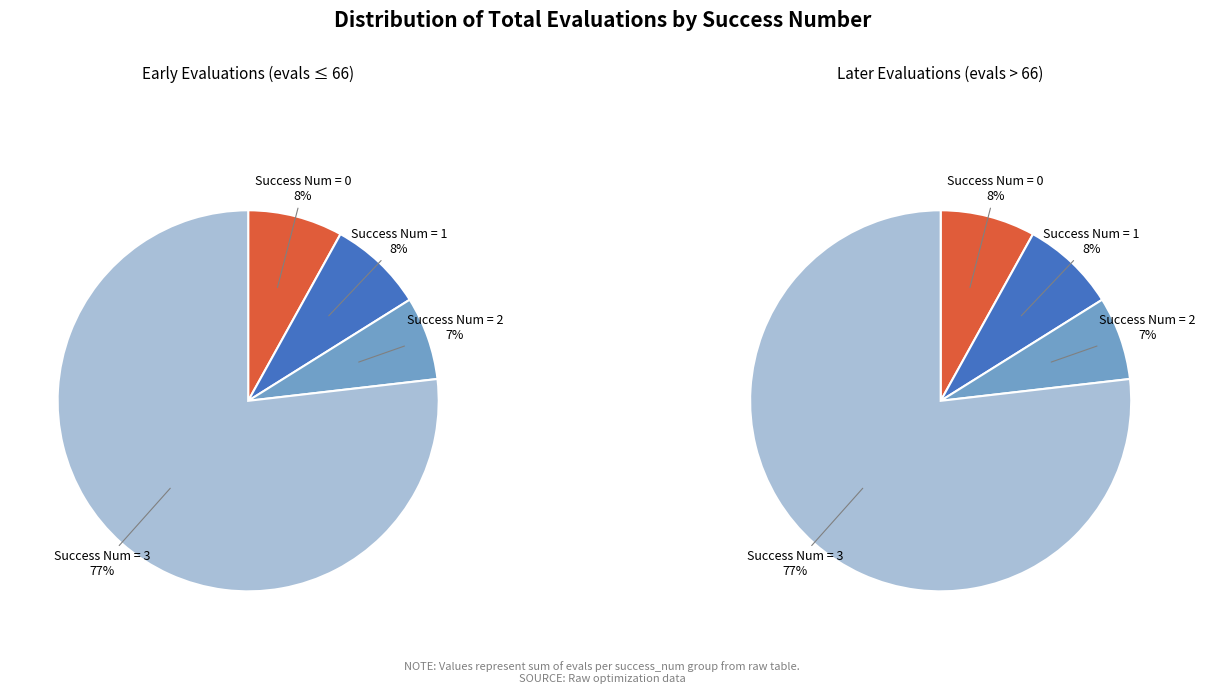

To the nearest percent, what is the average slice percentage?

25%